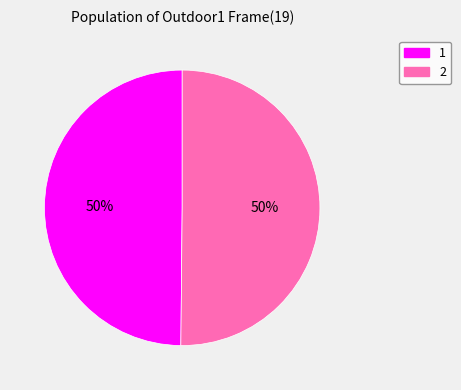

To the nearest percent, what portion does 2 represent?

50%